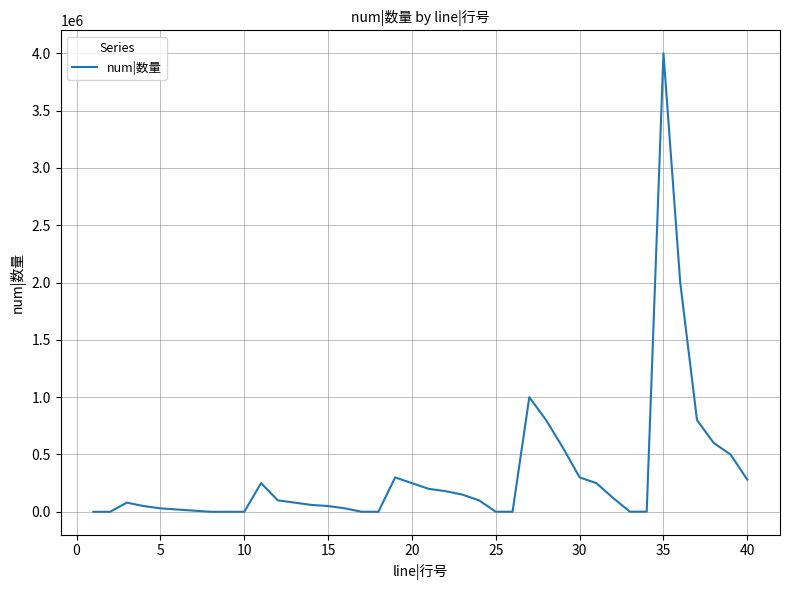

What is the maximum value shown in the chart?

4000000